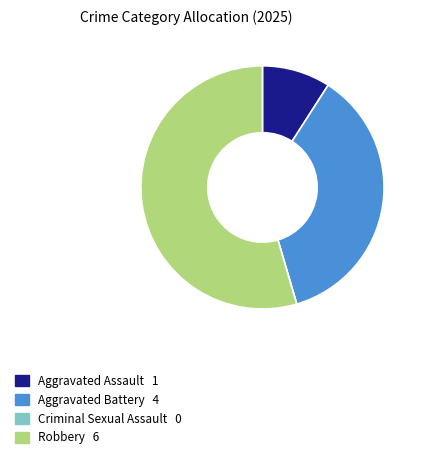

The Aggravated Battery slice represents 50% of the pie. True or false?

False